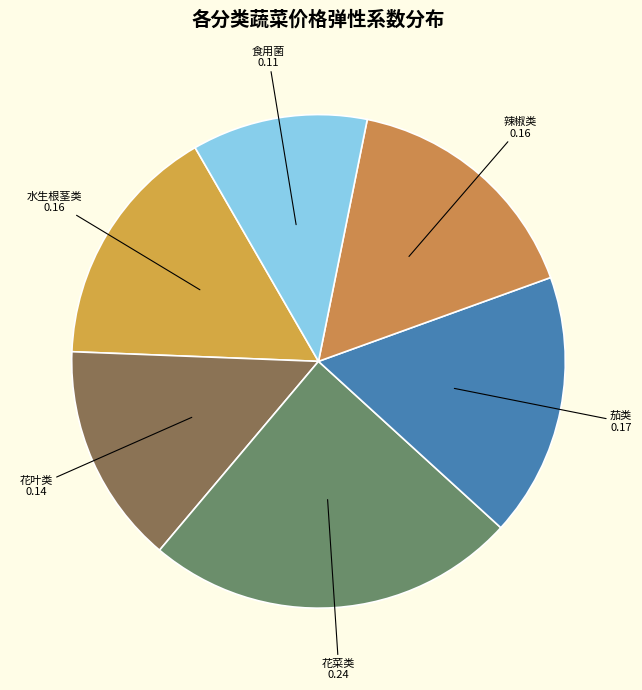

What is the ratio of the value at 花菜类 to the value at 茄类?

1.4